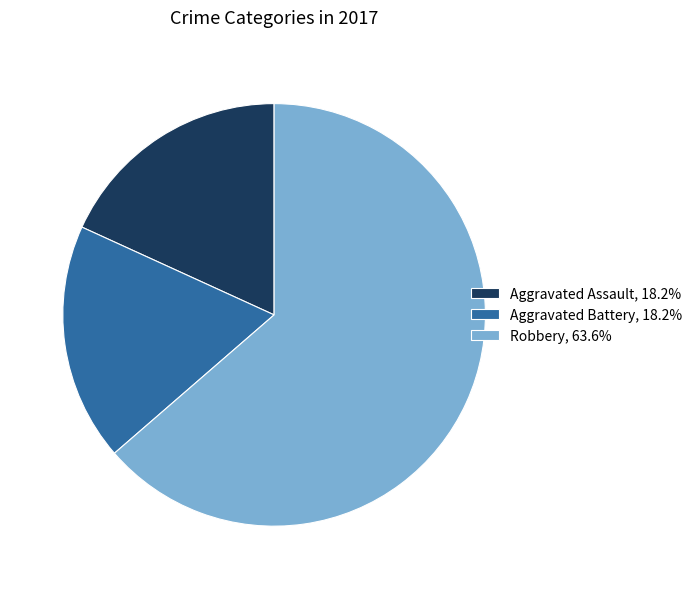

Which slice represents more than half of the pie?

Robbery